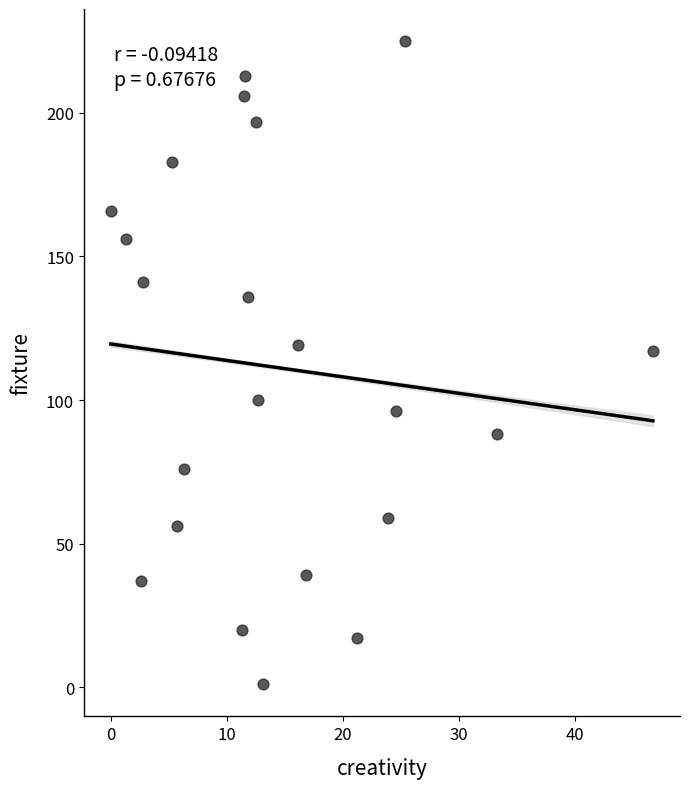

What is the range of Y values (max minus min)?

224